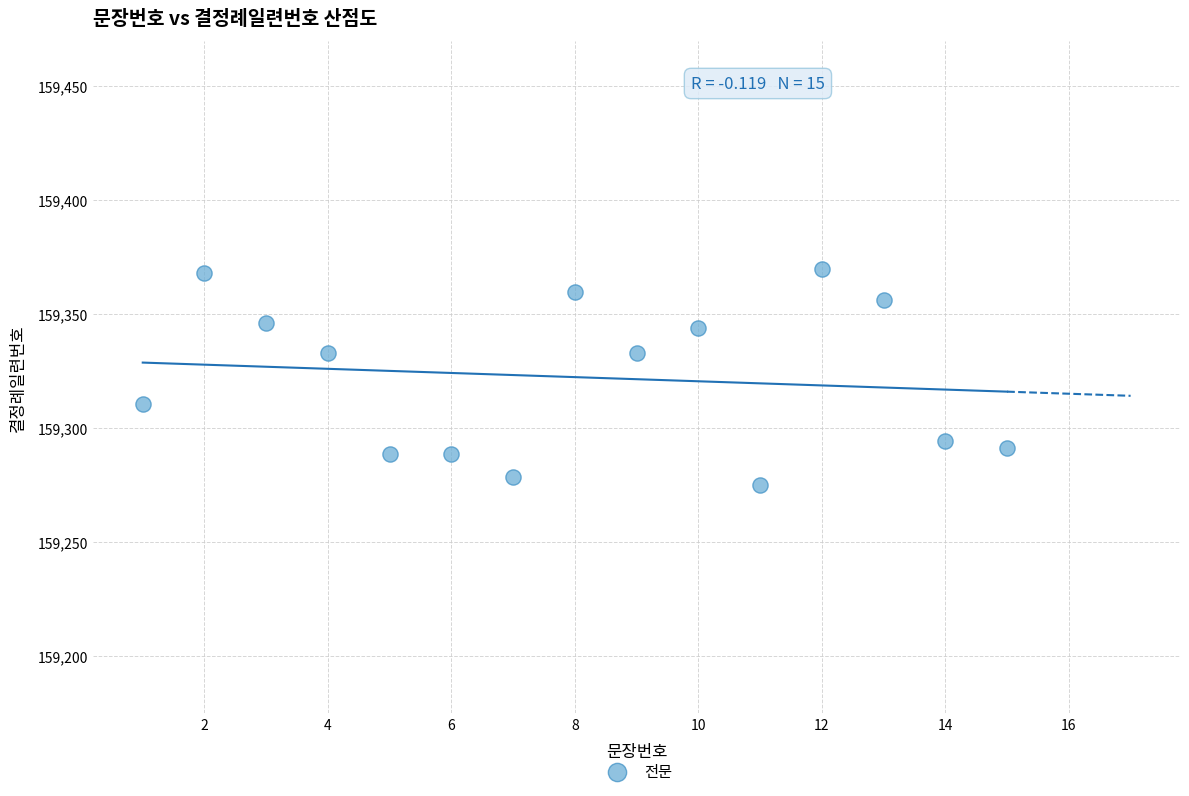

What is the range of Y values (max minus min)?

94.9